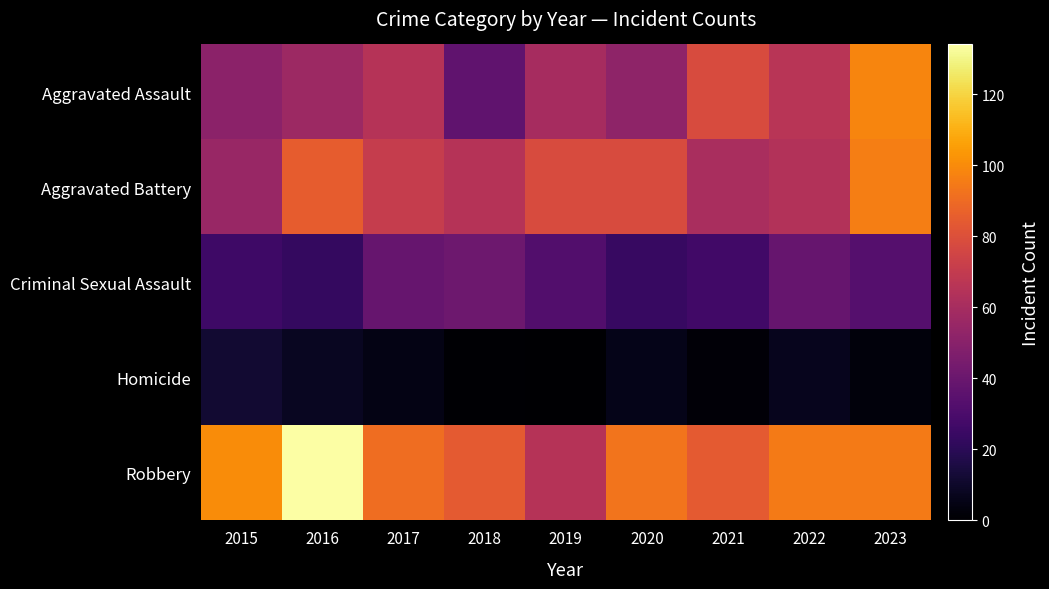

Which series has the largest total across all categories?

Robbery